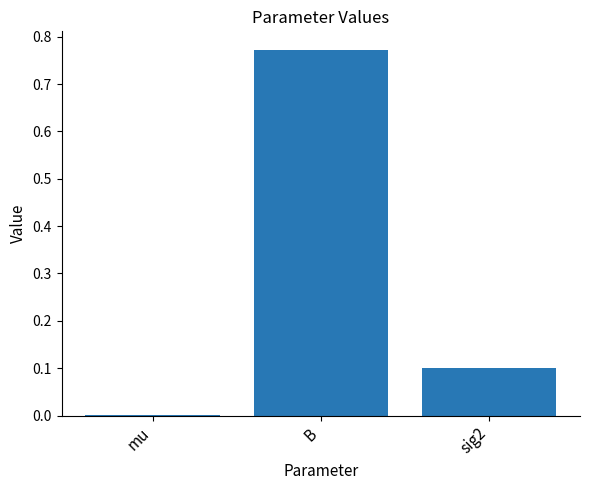

What is the change in value from mu to sig2?

+0.1